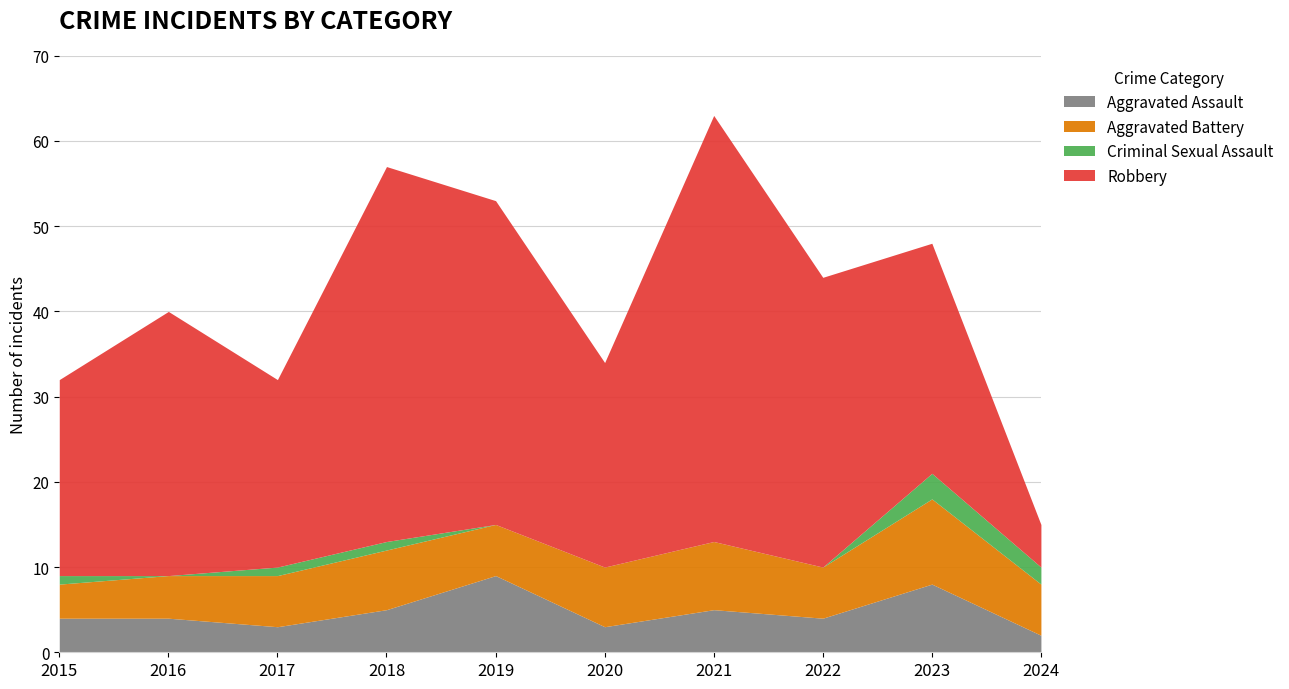

Rank the series by their maximum value, from lowest to highest.

Criminal Sexual Assault, Aggravated Assault, Aggravated Battery, Robbery